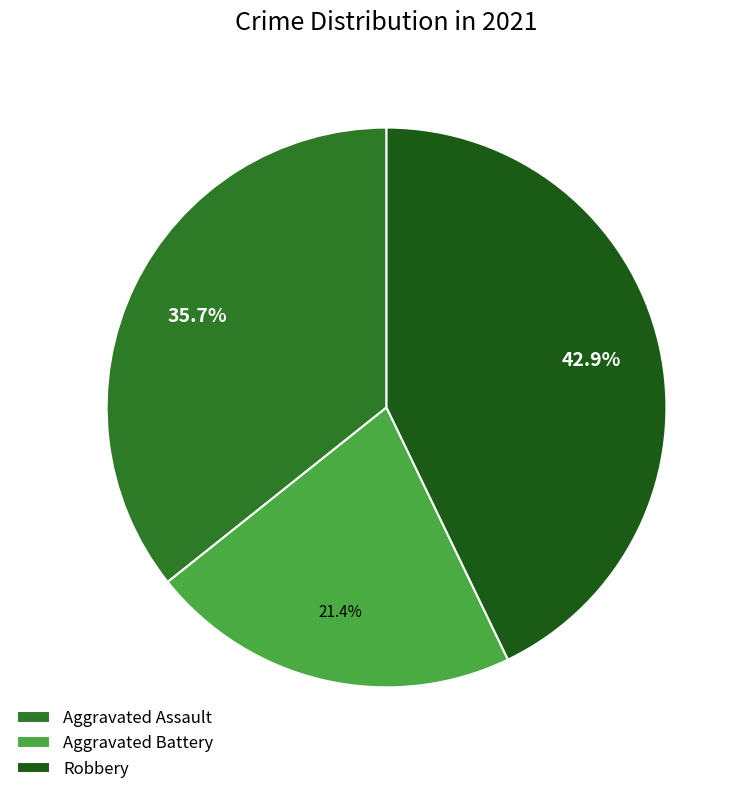

Which slice is the smallest?

Aggravated Battery